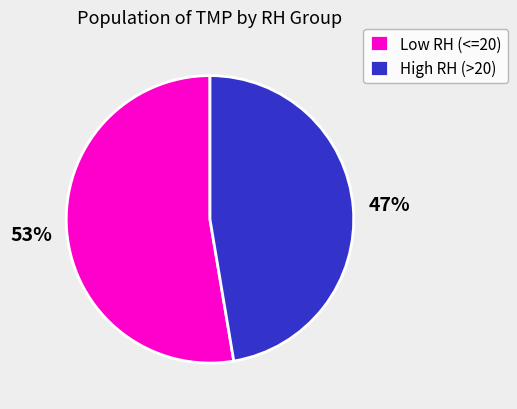

How many segments does this pie chart have?

2